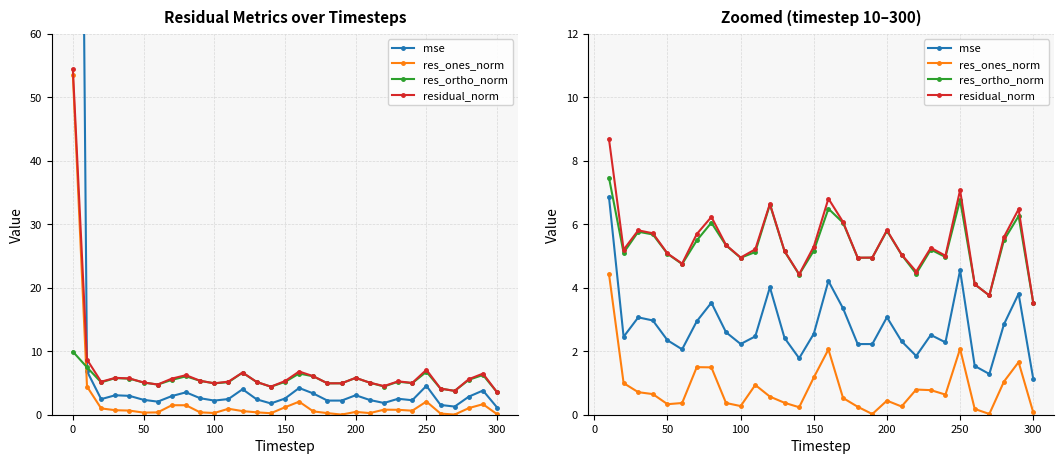

Reading left to right, what are all the values shown in this chart?

mse: 6.9	2.5	3.1	3.0	2.3	2.1	2.9	3.5	2.6	2.2	2.5	4.0	2.4	1.8	2.5	4.2	3.3	2.2	2.2	3.1	2.3	1.8	2.5	2.3	4.6	1.5	1.3	2.8	3.8	1.1
res_ones_norm: 4.4	1.0	0.7	0.6	0.3	0.4	1.5	1.5	0.4	0.3	0.9	0.6	0.4	0.2	1.2	2.1	0.5	0.3	0.0	0.4	0.3	0.8	0.8	0.6	2.1	0.2	0.0	1.0	1.7	0.1
res_ortho_norm: 7.5	5.1	5.8	5.7	5.1	4.7	5.5	6.0	5.3	4.9	5.1	6.6	5.1	4.4	5.2	6.5	6.0	4.9	4.9	5.8	5.0	4.4	5.2	5.0	6.8	4.1	3.8	5.5	6.3	3.5
residual_norm: 8.7	5.2	5.8	5.7	5.1	4.8	5.7	6.2	5.3	4.9	5.2	6.6	5.2	4.4	5.3	6.8	6.1	4.9	4.9	5.8	5.0	4.5	5.3	5.0	7.1	4.1	3.8	5.6	6.5	3.5